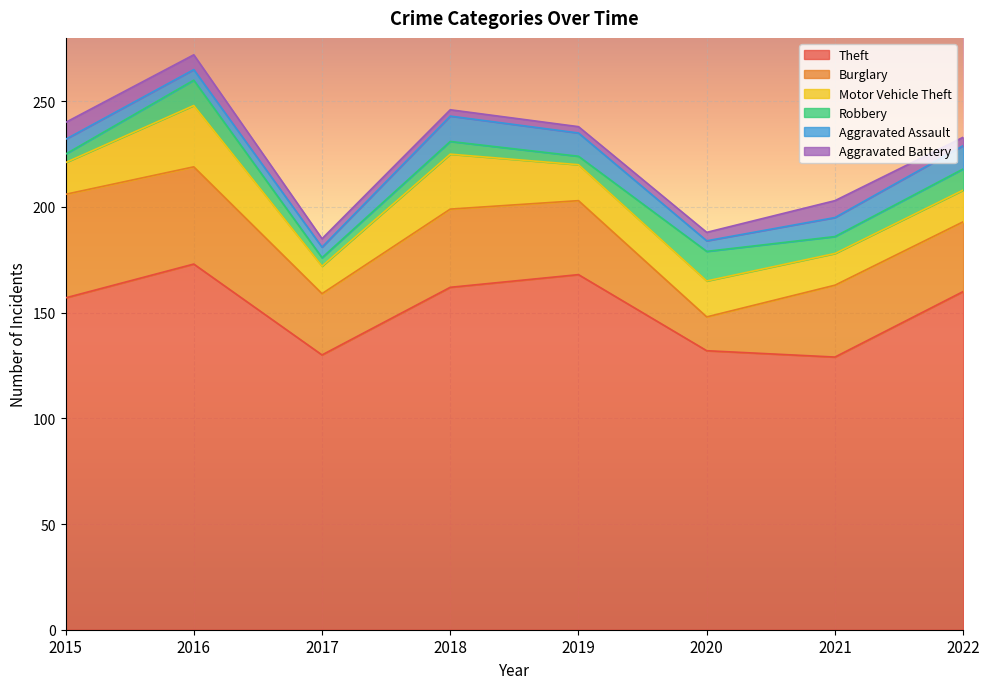

What are all the series names shown in the legend?

Theft, Burglary, Motor Vehicle Theft, Robbery, Aggravated Assault, Aggravated Battery